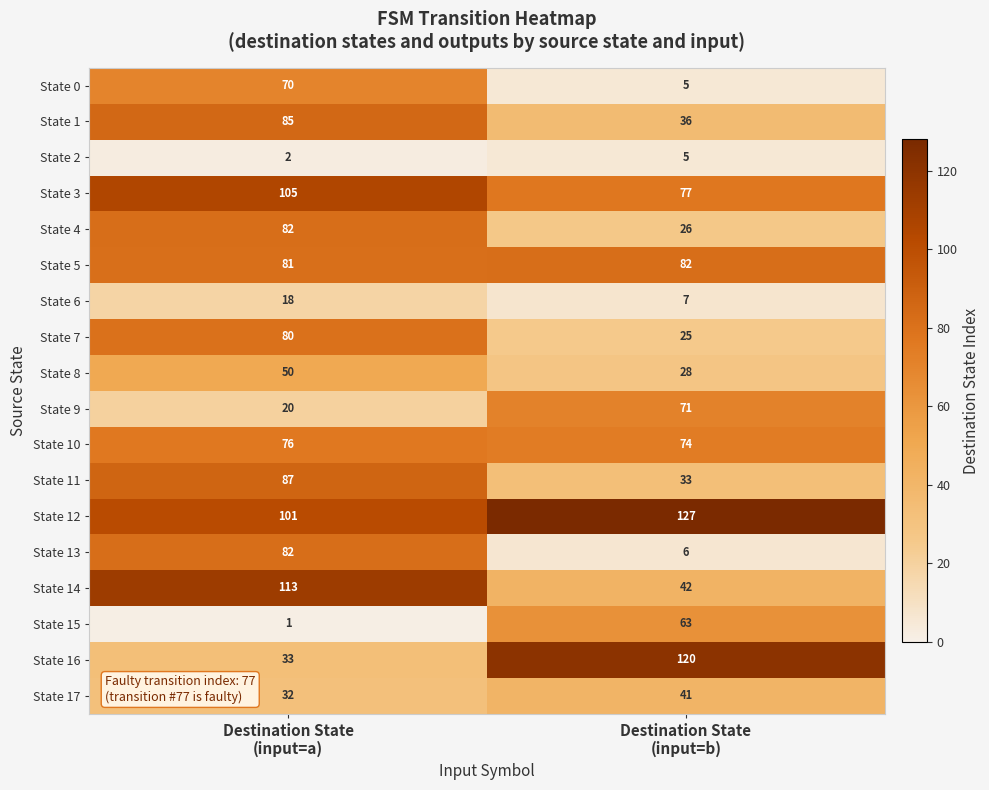

What is the difference between the maximum and minimum values in the State 14 series?

71